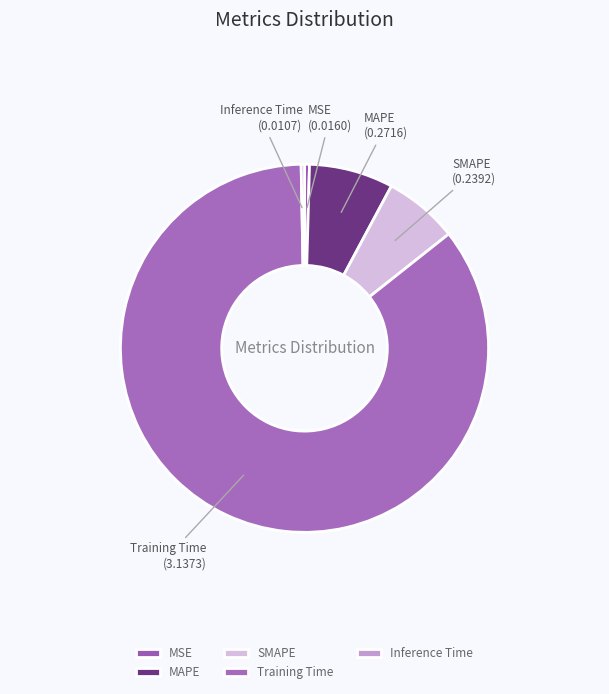

True or false: Inference Time accounts for 0% of the total.

True